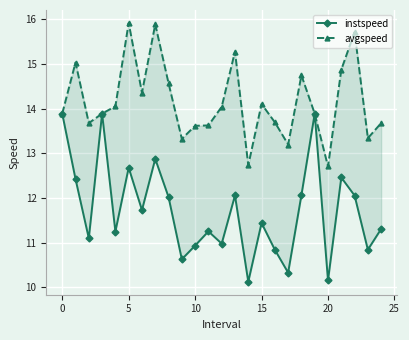

True or false: instspeed has more than 2 points higher than both neighbors.

True